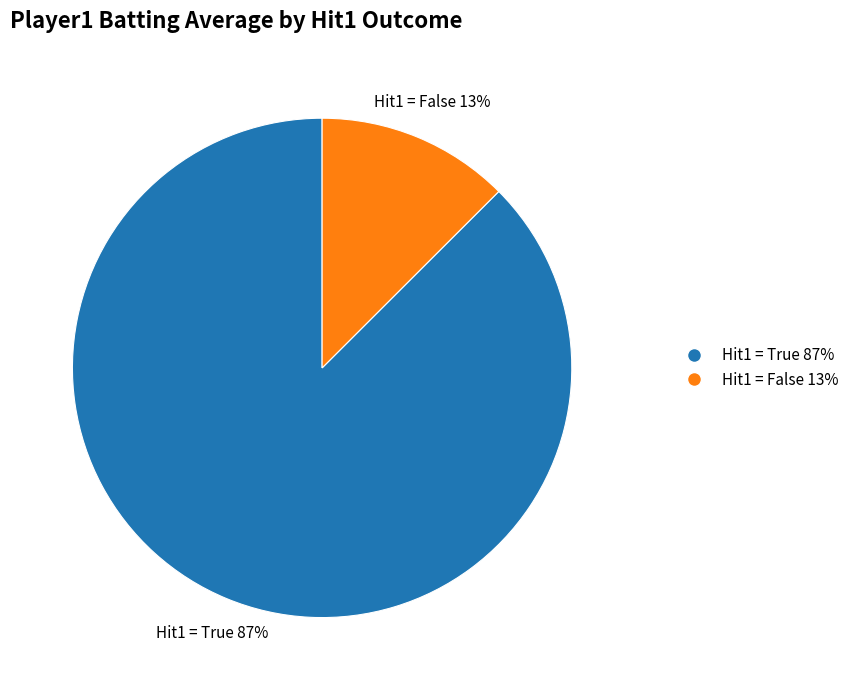

What is the majority slice?

Hit1 = True 87%